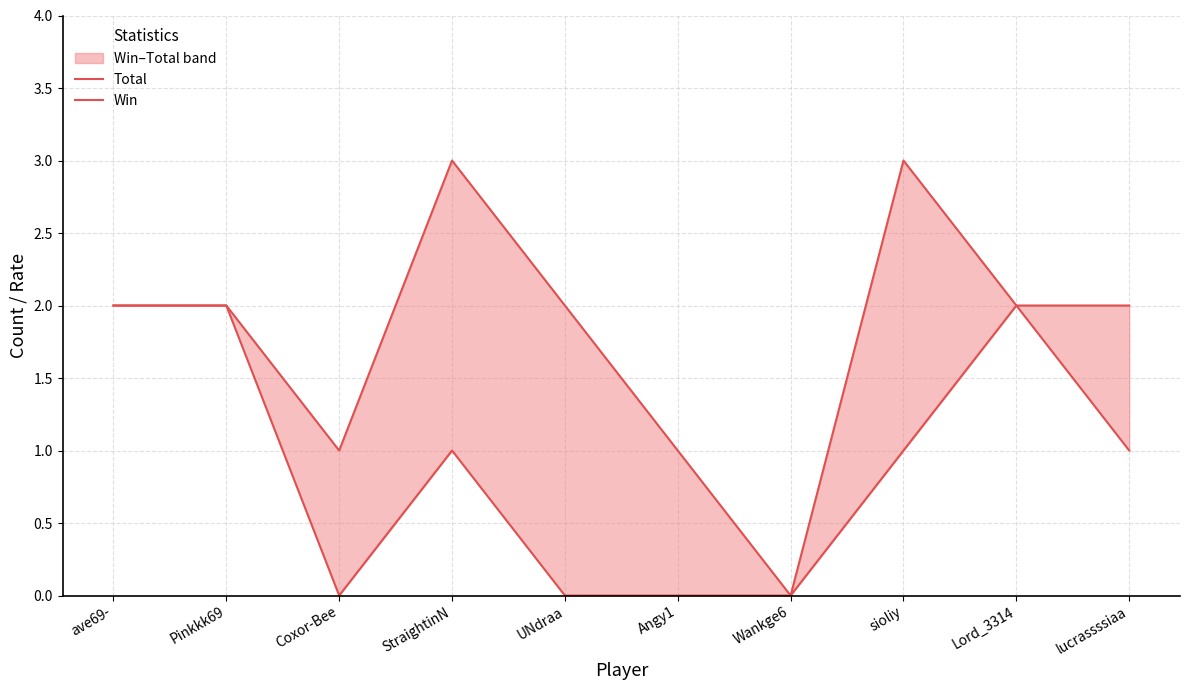

How many values in the Win series are below 1?

4